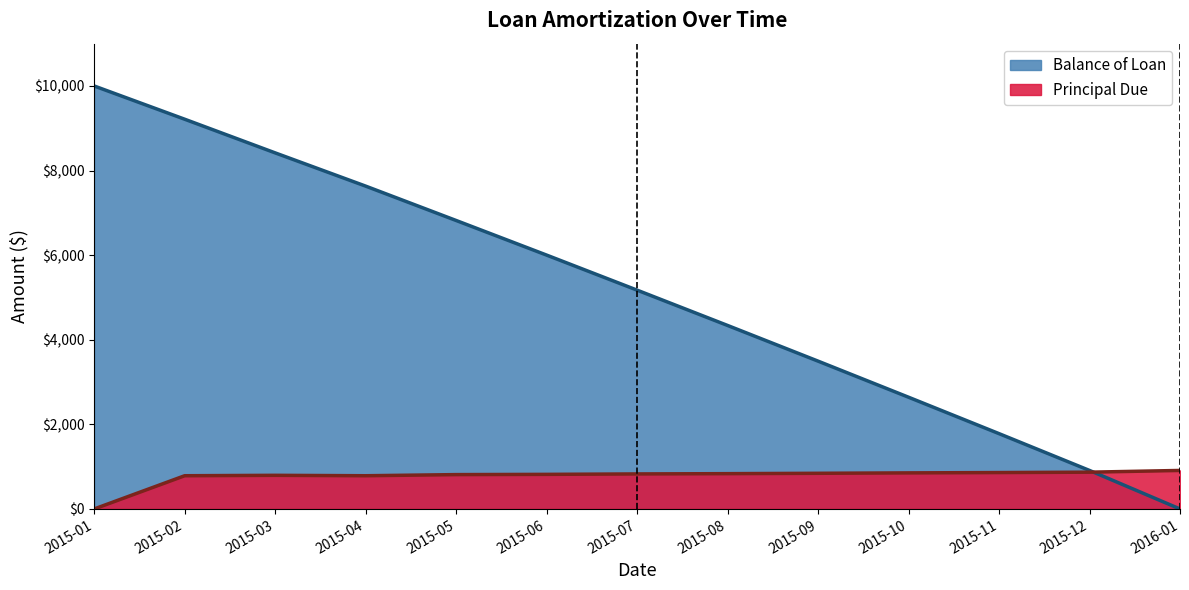

At 2015-01, list the series in order from largest to smallest.

Balance of Loan, Principal Due